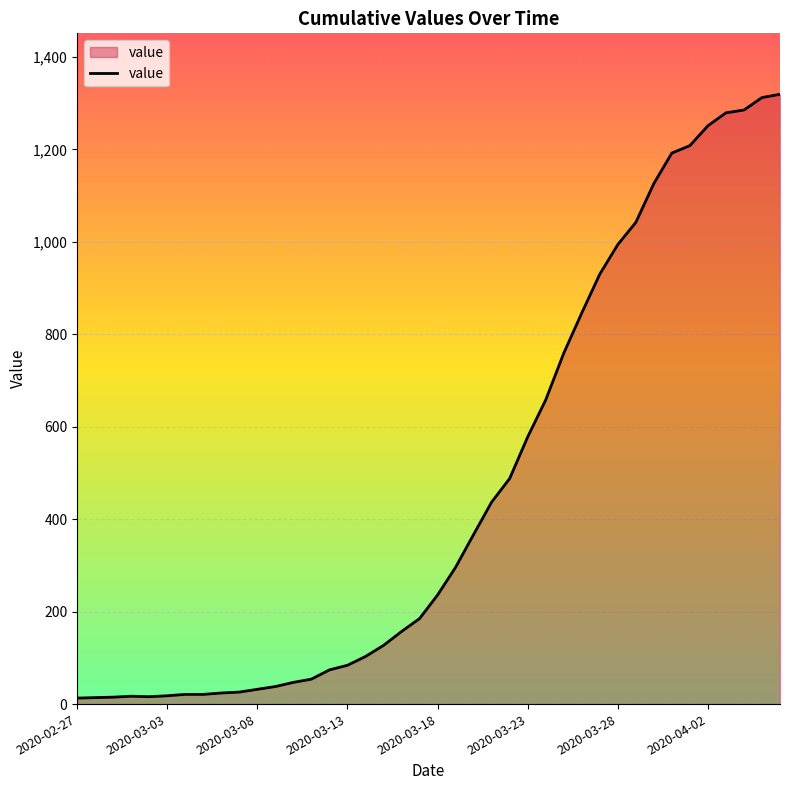

Does the chart display data point markers on the line(s)?

No